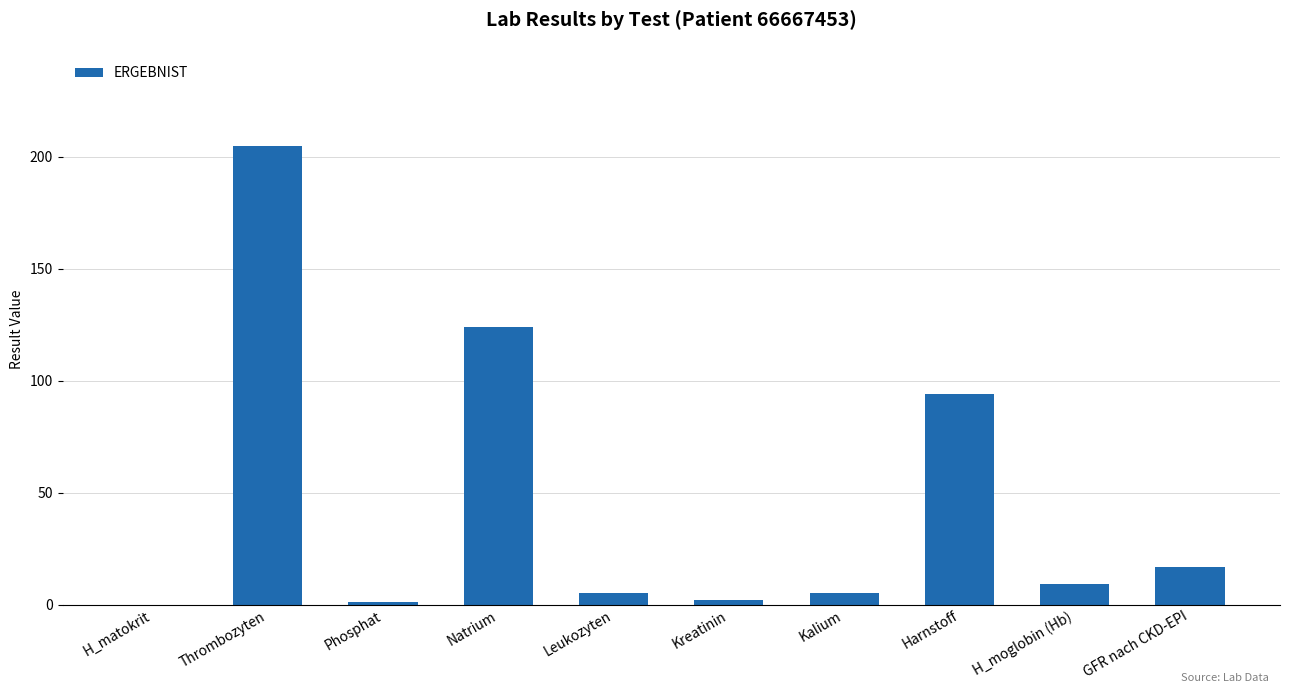

What is the ratio of the value at Leukozyten to the value at Harnstoff?

0.1